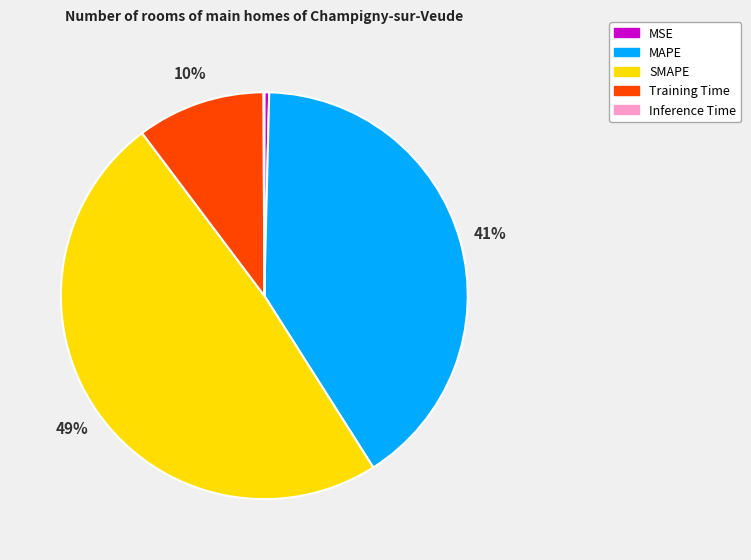

Is there any slice that represents more than half of the pie?

No